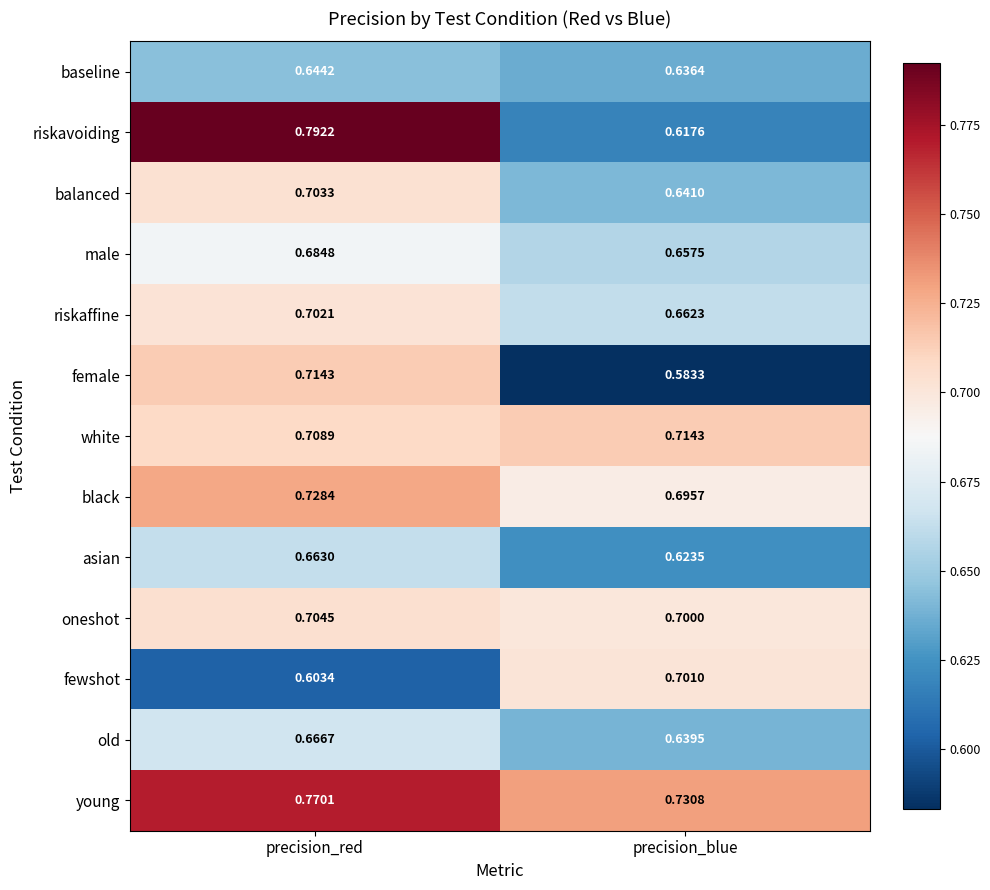

Rank the series at precision_red from lowest to highest value.

fewshot, baseline, asian, old, male, riskaffine, balanced, oneshot, white, female, black, young, riskavoiding